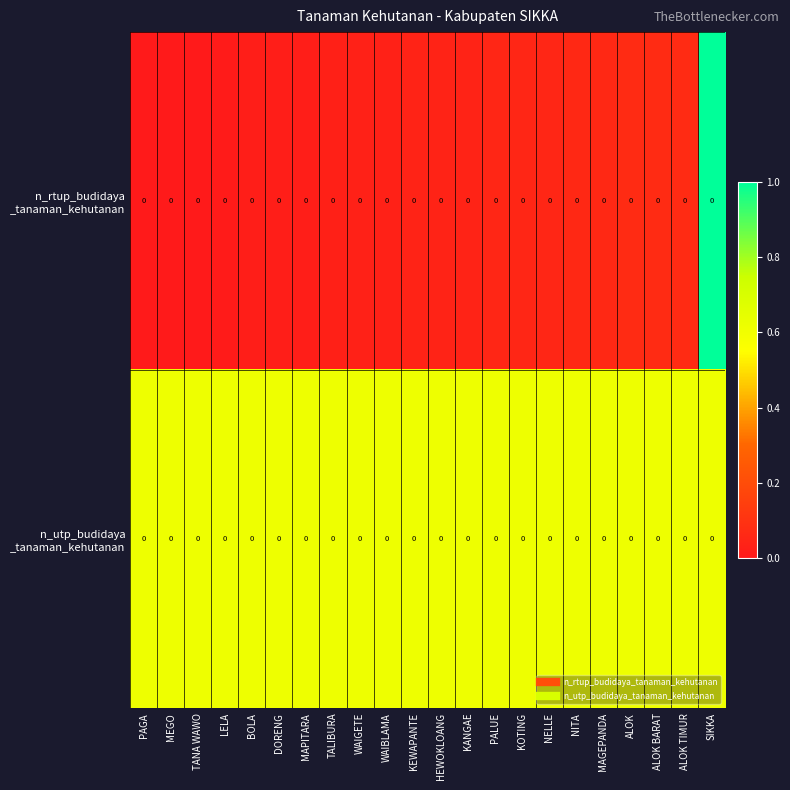

Which series has the largest range (max minus min)?

n_rtup_budidaya _tanaman_kehutanan